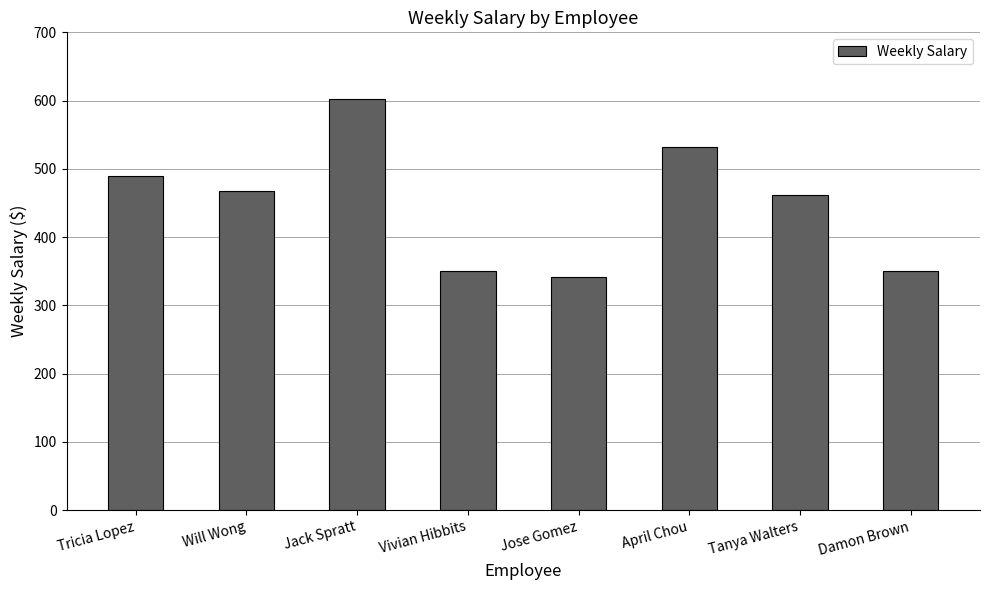

What is the greatest value displayed?

602